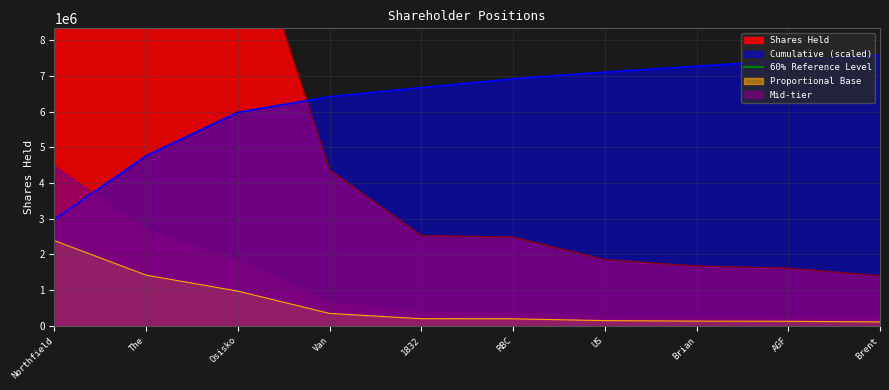

True or false: Cumulative (scaled) has a value of 2486586.5 at US.

False